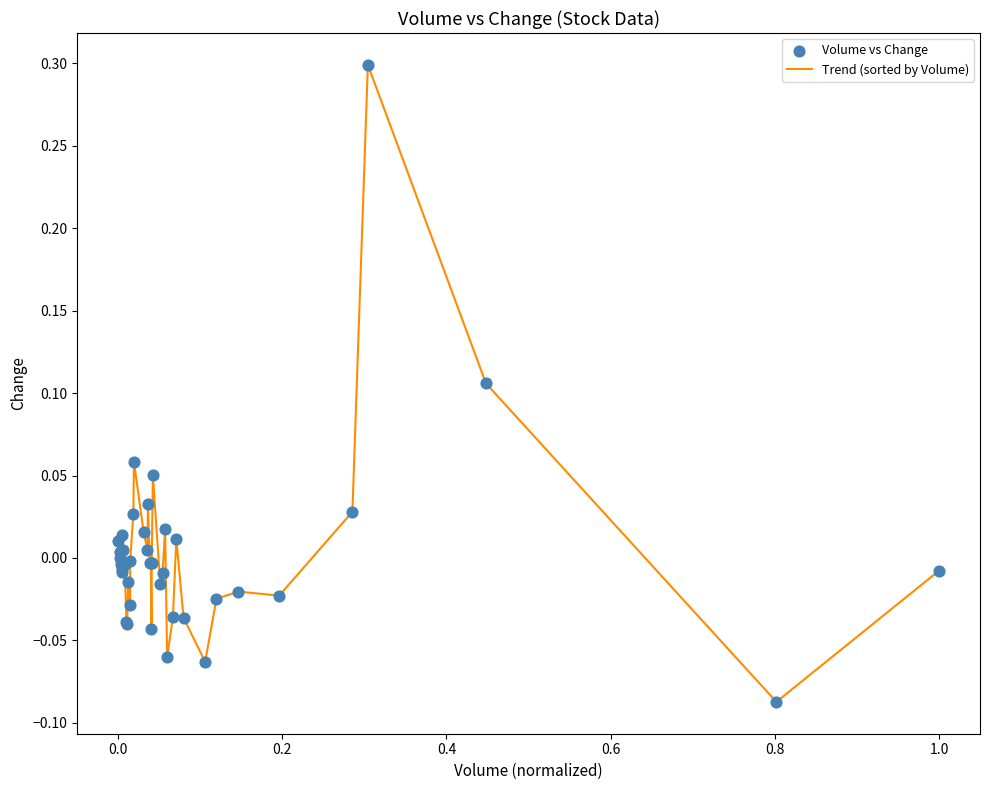

What is the difference between the maximum and minimum values?

0.4